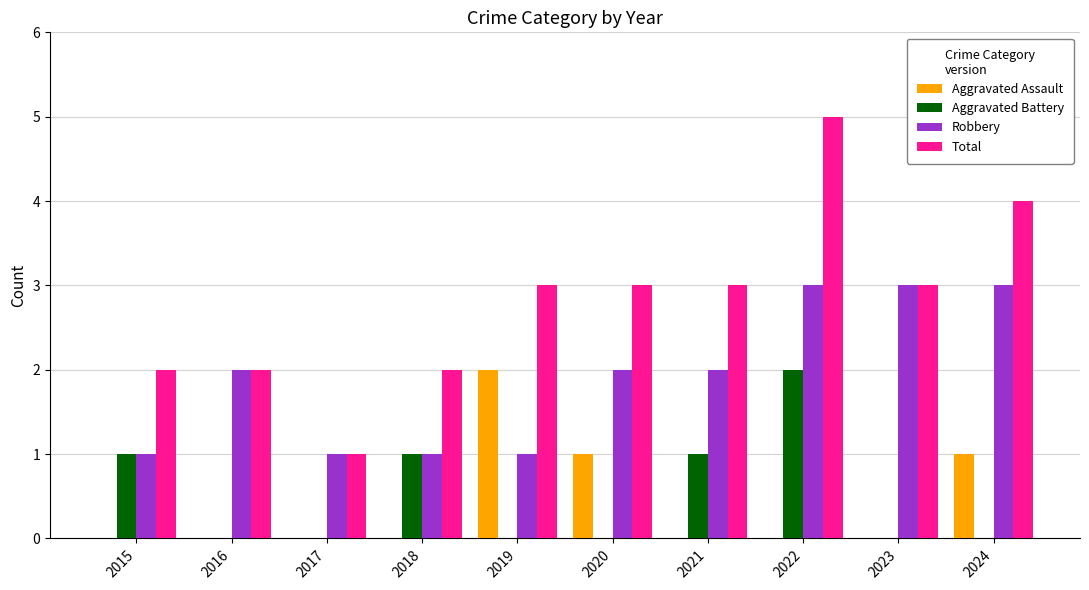

Which label corresponds to the largest value in the chart?

2022